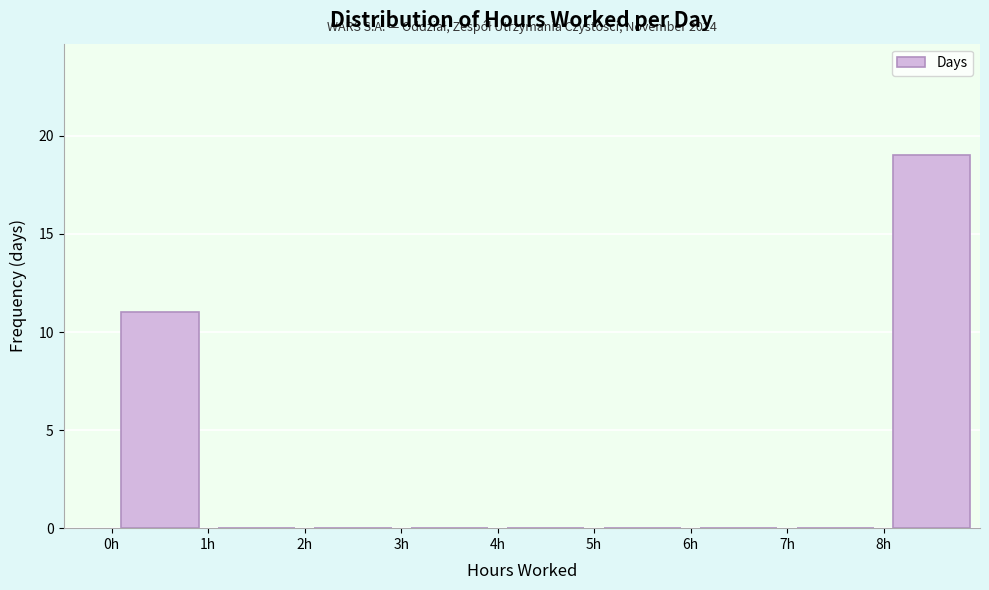

Which range on the x-axis has the tallest bar?

8 to 9